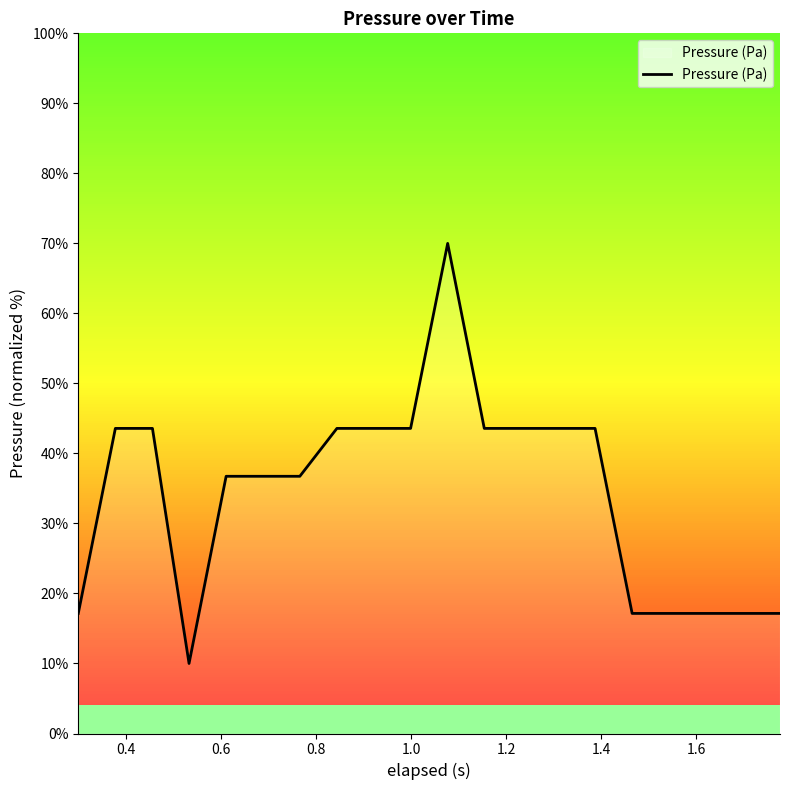

What is the maximum value shown in the chart?

70.0